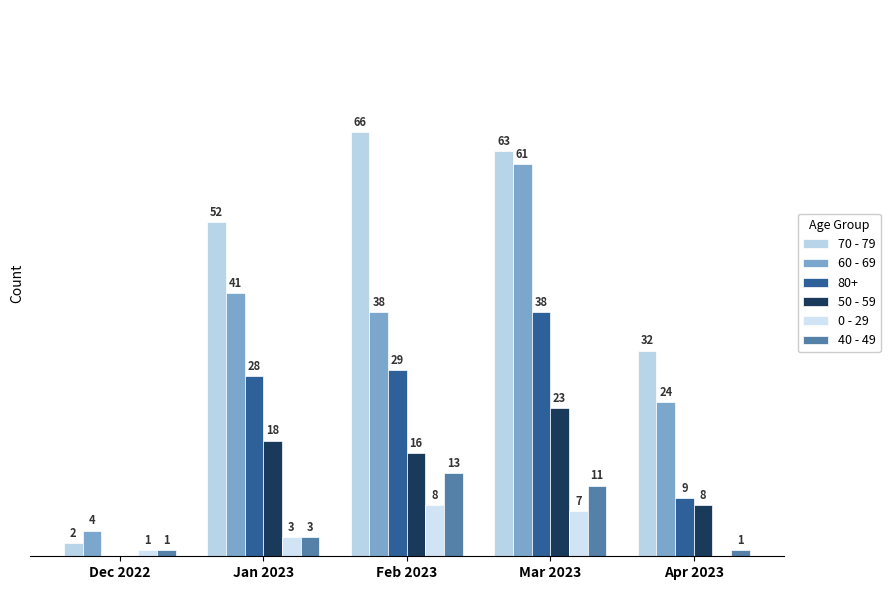

What is the difference between the 60 - 69 values at Feb 2023 and Jan 2023?

3